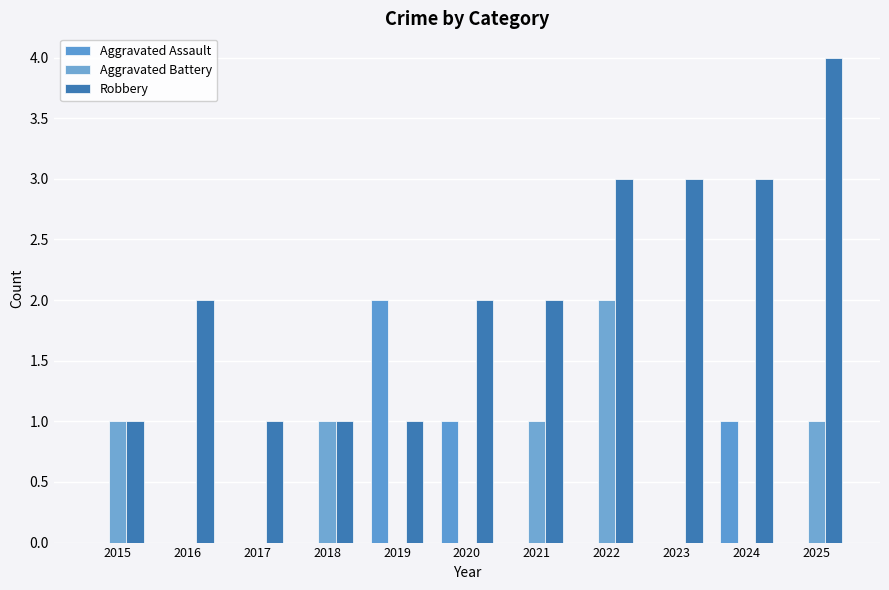

How many groups of bars are there?

11